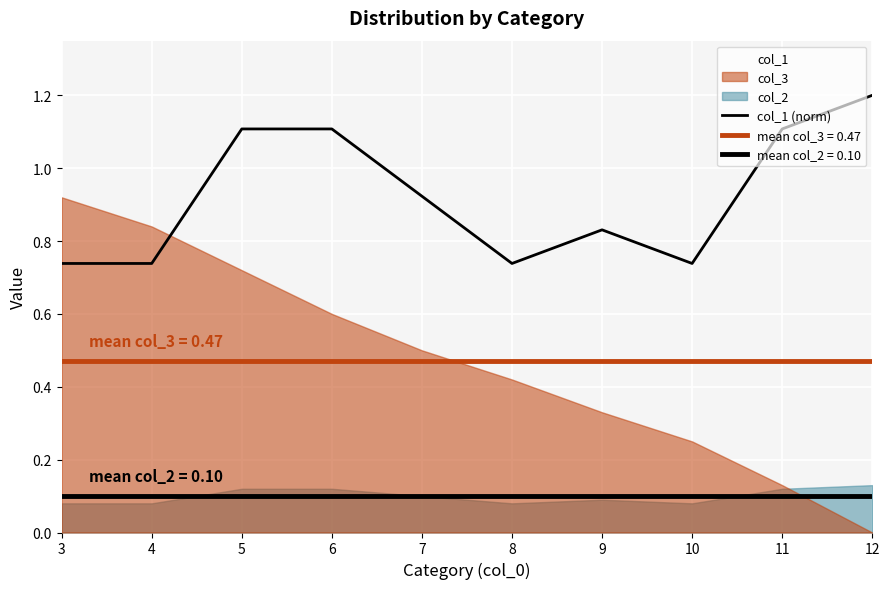

What is the sum of all values?

9.2